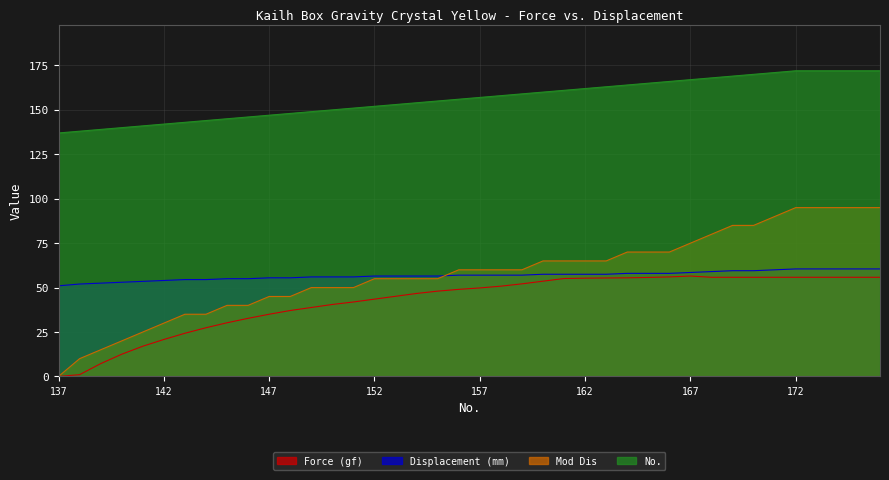

At which category does the chart reach its peak across all series?

172